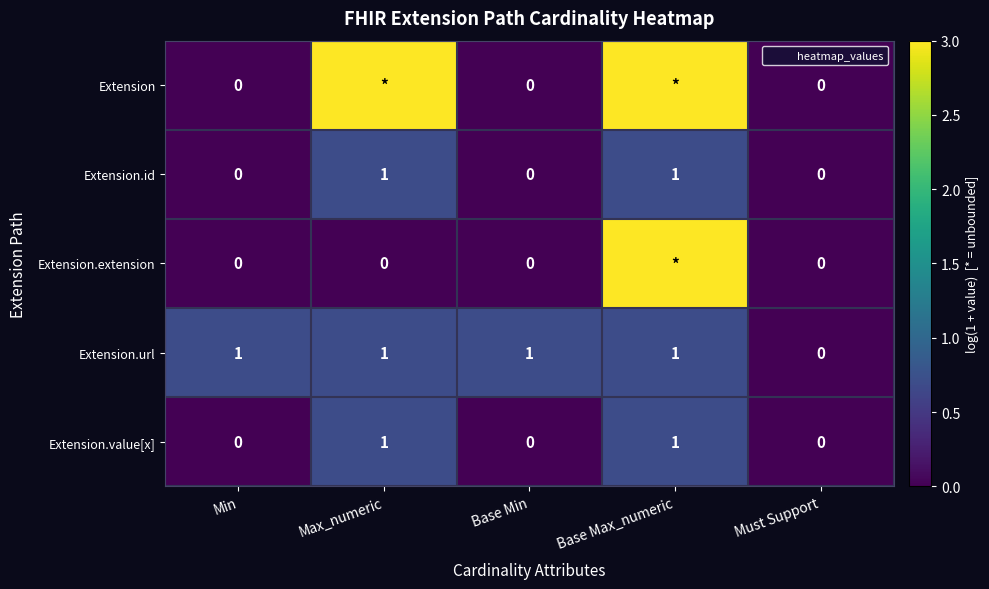

True or false: Extension.id has a value of -1 at Min.

False